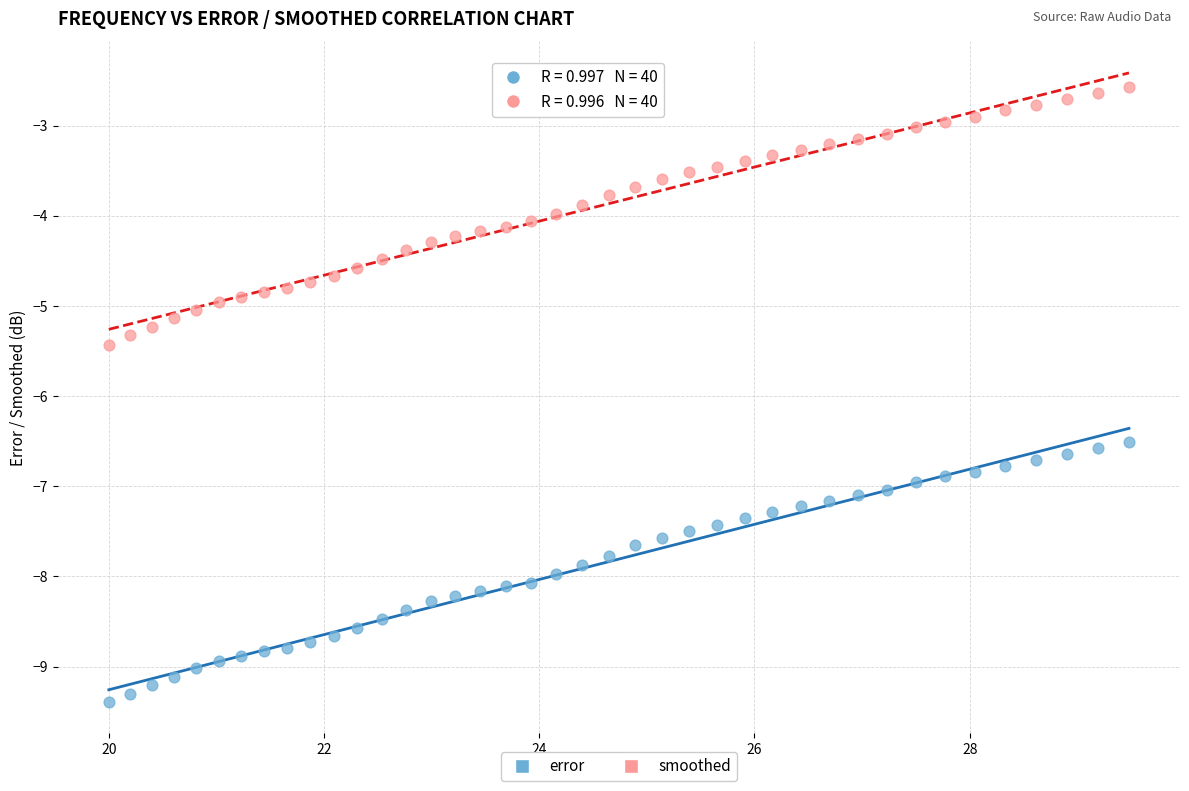

What are all the series names shown in the legend?

error, smoothed